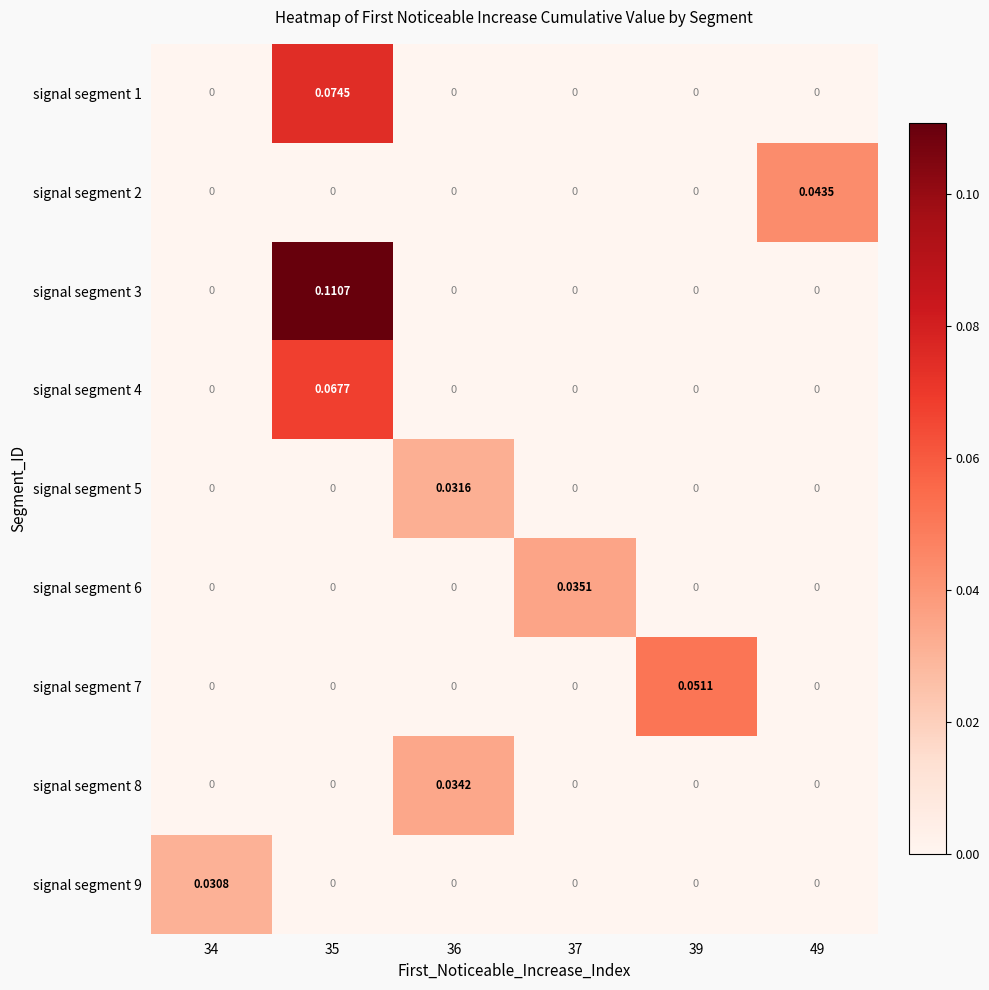

Count the number of data series in this chart.

9